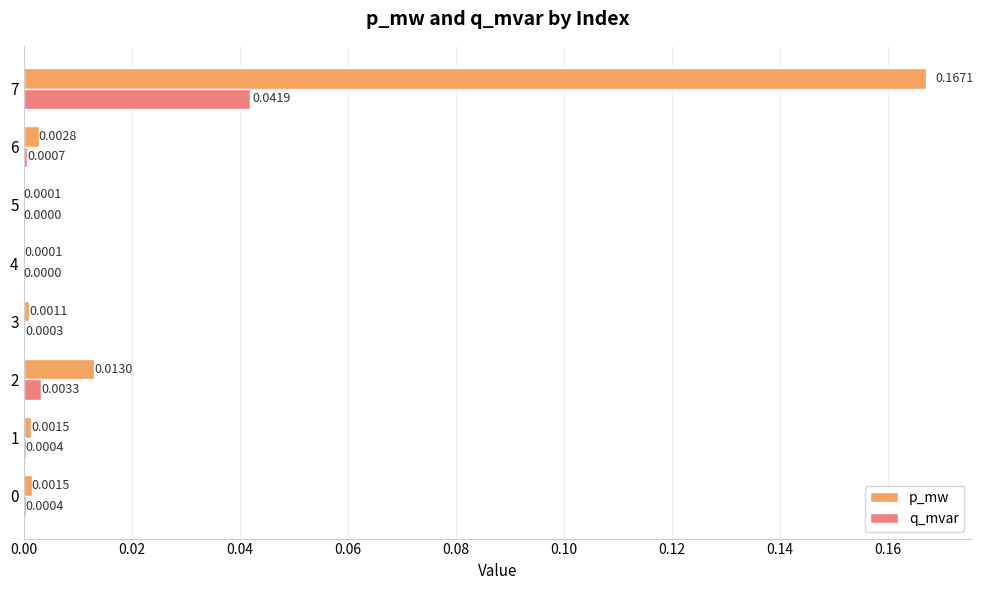

Which series has the largest total across all categories?

p_mw